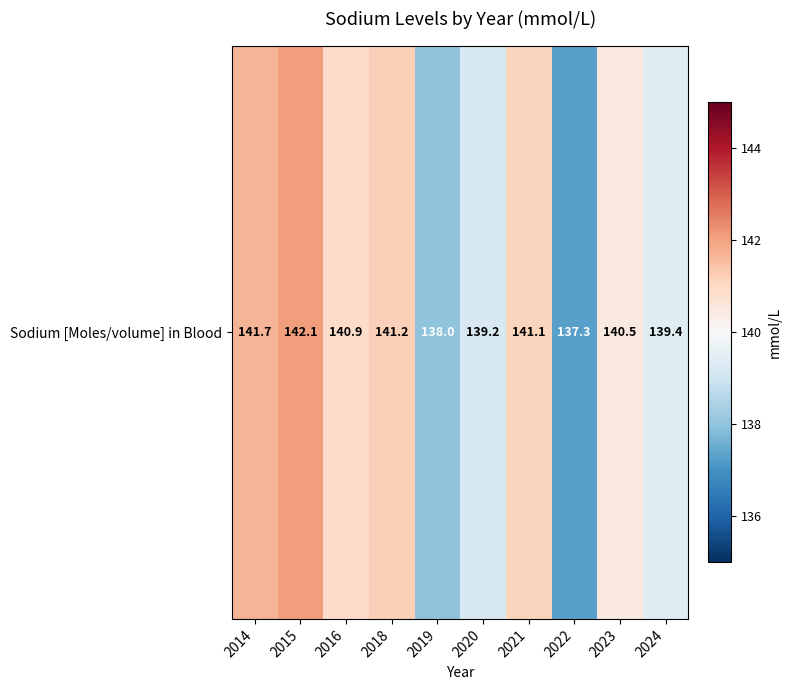

At which label is the value closest to 139?

2020